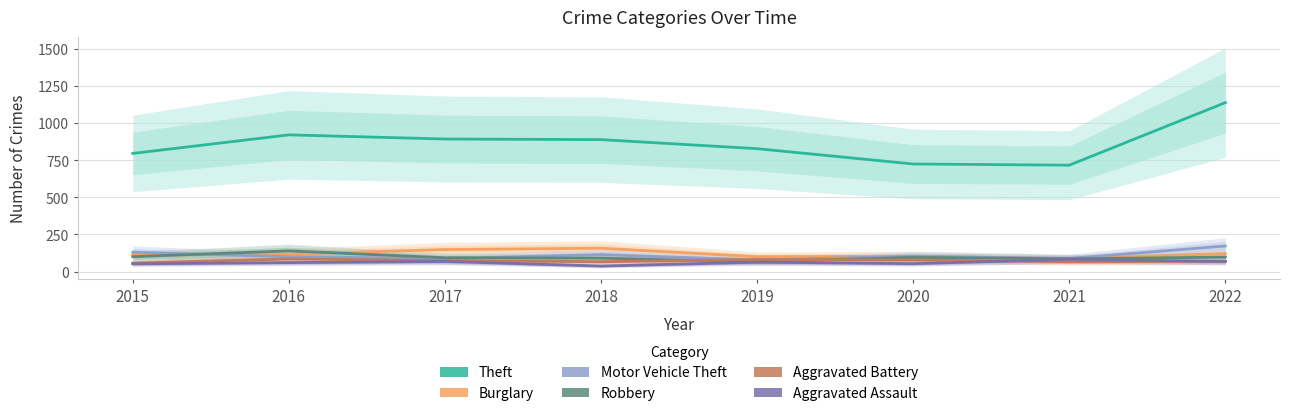

What is the average value of the Motor Vehicle Theft series?

109